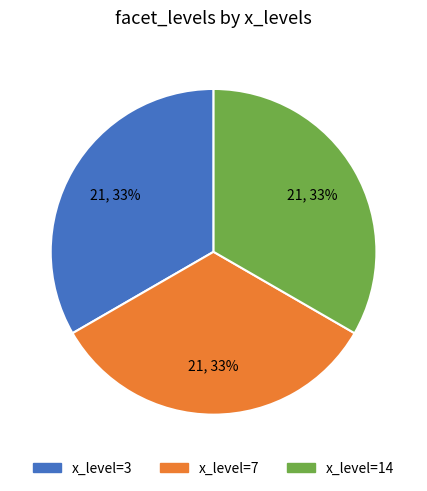

Is there a majority slice in this chart?

No